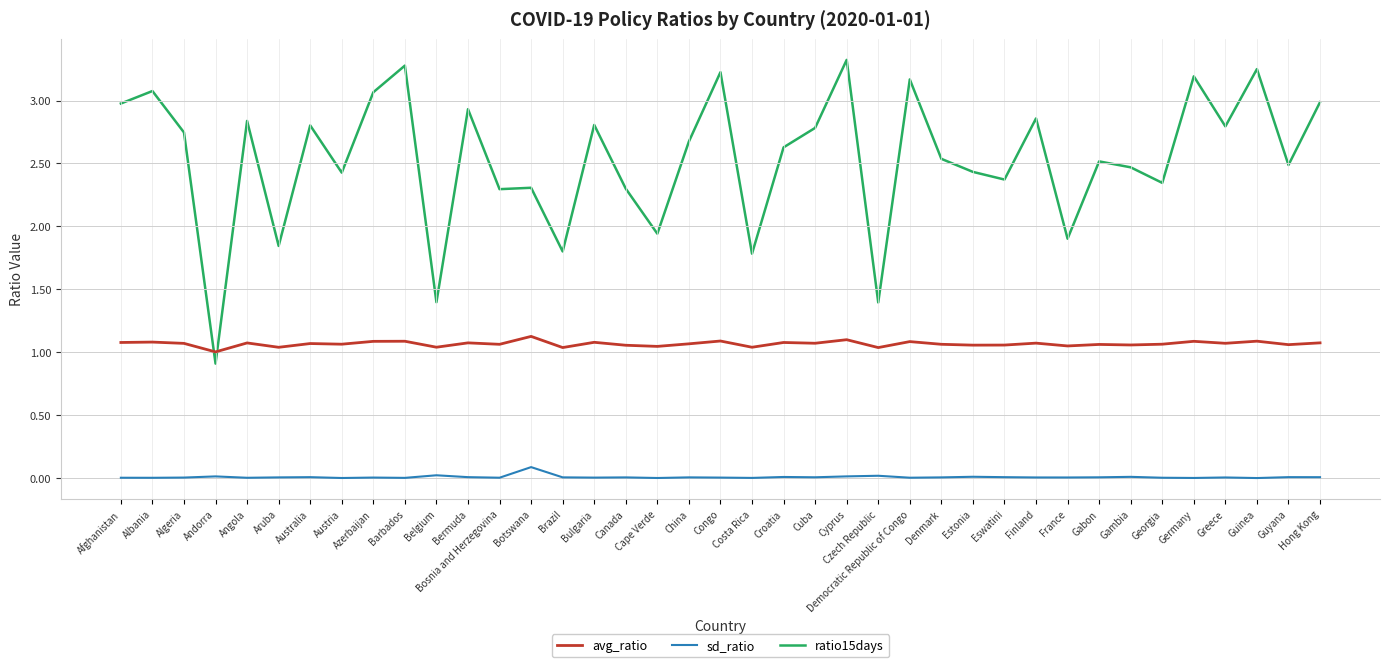

In sd_ratio, how many points are lower than both neighbors (excluding endpoints)?

13